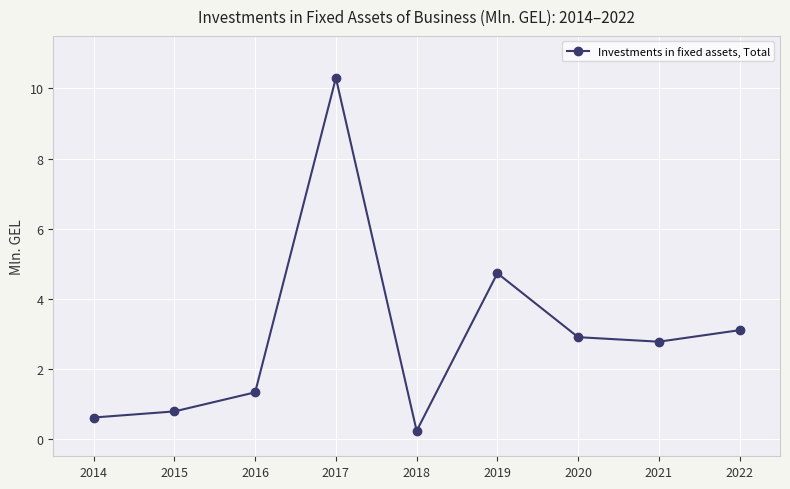

What is the minimum value shown in the chart?

0.2